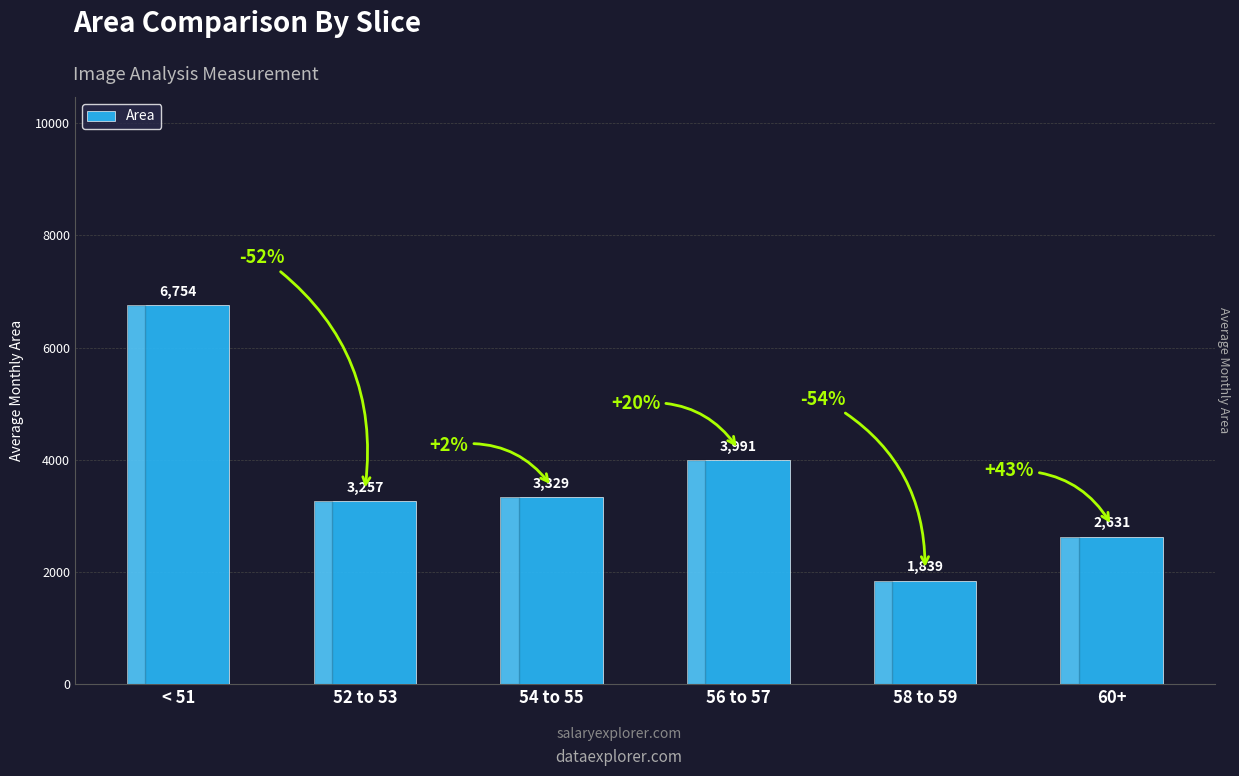

List the labels in order of value, smallest first.

58 to 59, 60+, 52 to 53, 54 to 55, 56 to 57, < 51